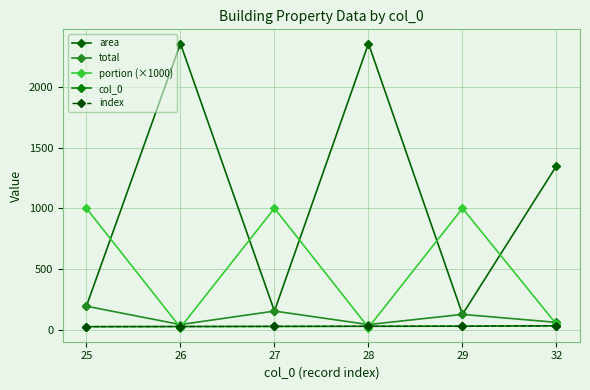

What is the difference between the highest and lowest values at 28?

2339.6